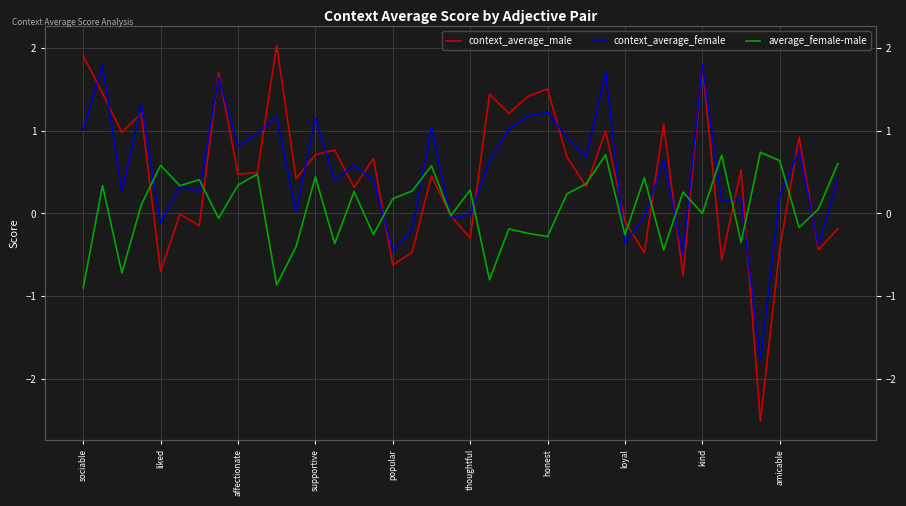

Between which two adjacent categories do context_average_male and average_female-male first intersect?

supportive and popular